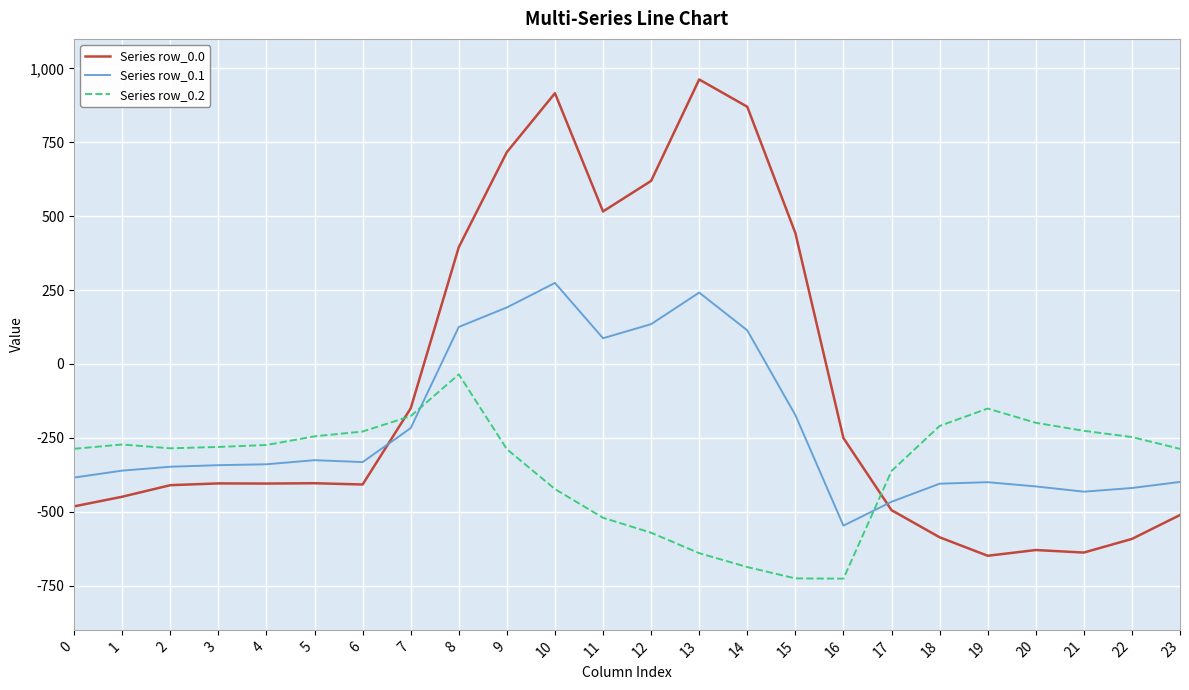

The Series row_0.2 series shows -274.4 at 4. True or false?

True